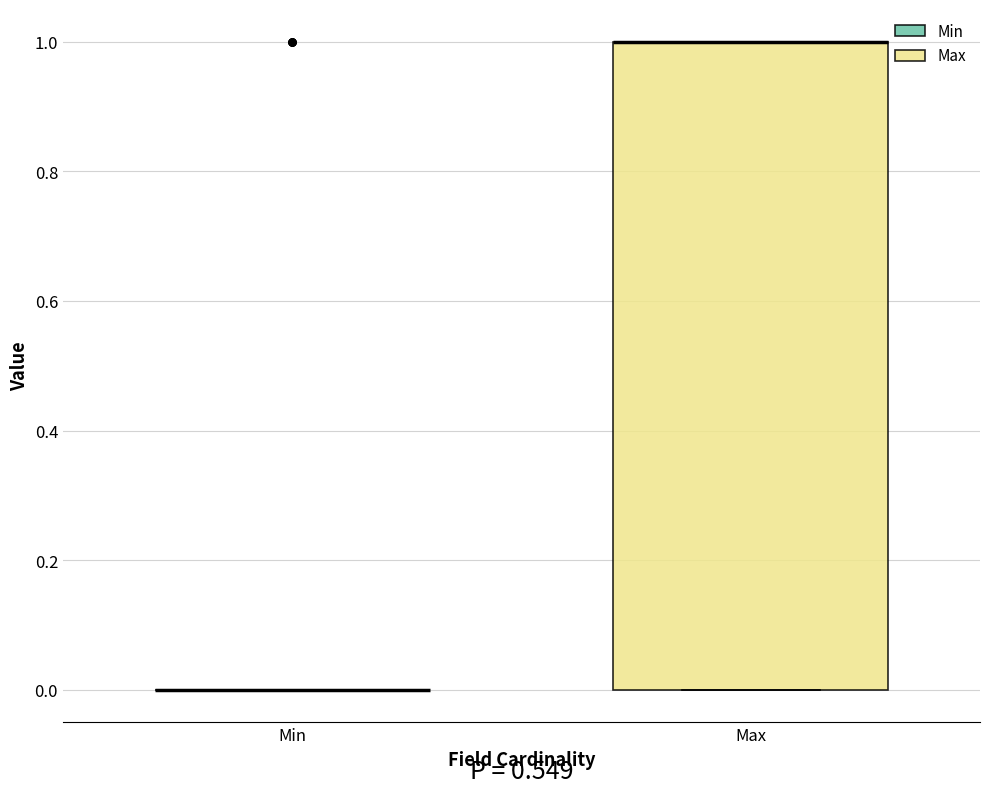

Reading left to right, transcribe this box plot: for each box, give where its median line is, the range the box spans, and where its two whiskers end, as read against the y-axis. The values are not printed on the chart, so give them approximately, as read against the axis.

Min: box collapsed to a line at 0, whiskers 0 to 0
Max: median 1 (drawn on the box's upper edge), box 0 to 1, whiskers 0 to 1